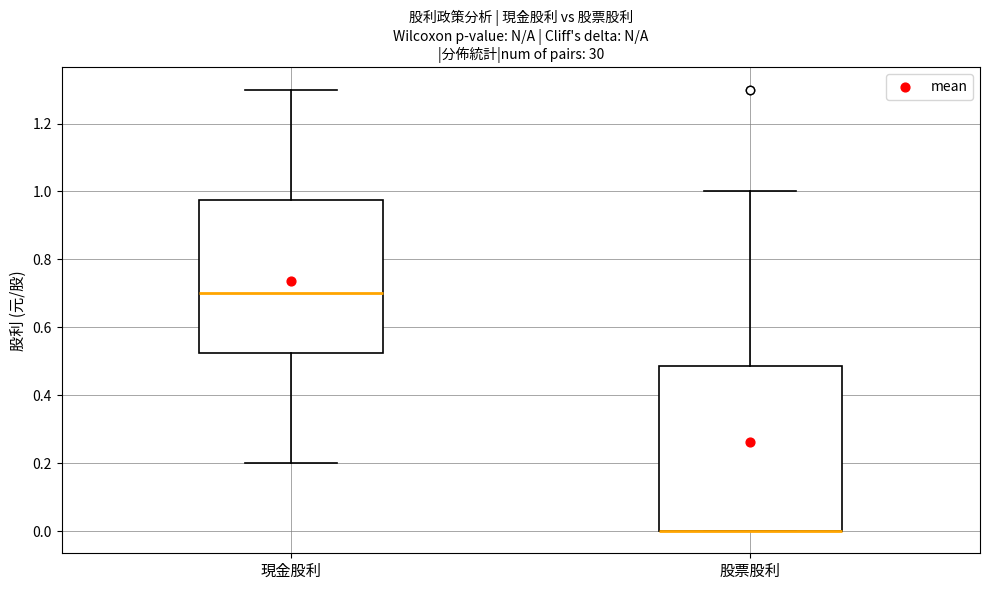

Which box is the tallest, from its lower edge to its upper edge?

股票股利